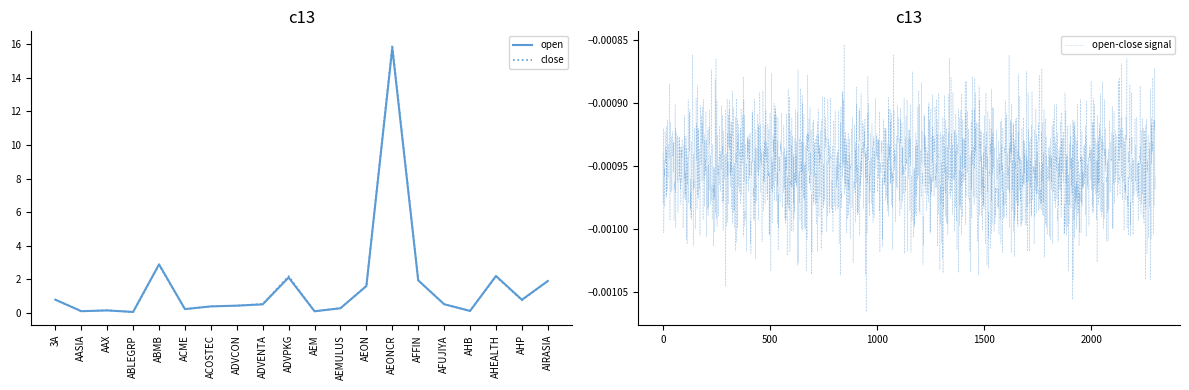

The value of close at ABLEGRP is 0.0. True or false?

False